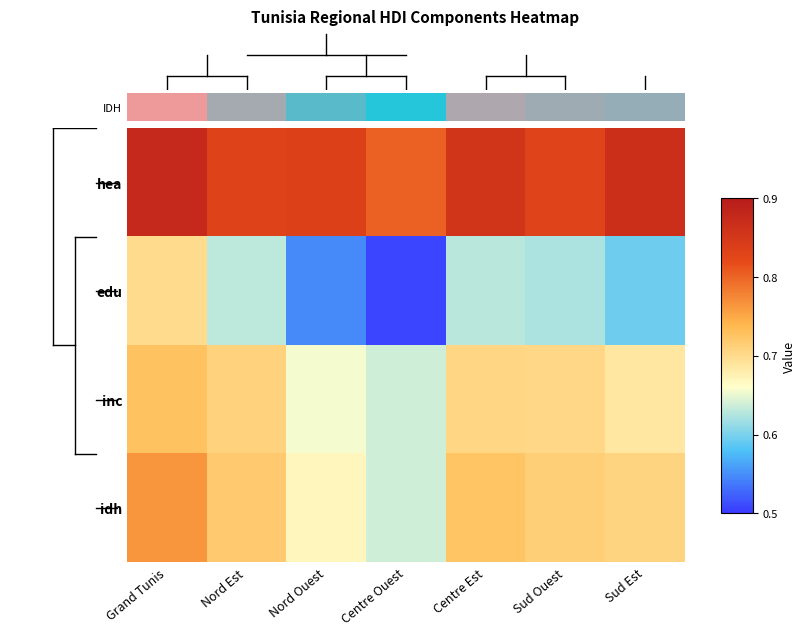

Which series has the widest spread of values?

edu